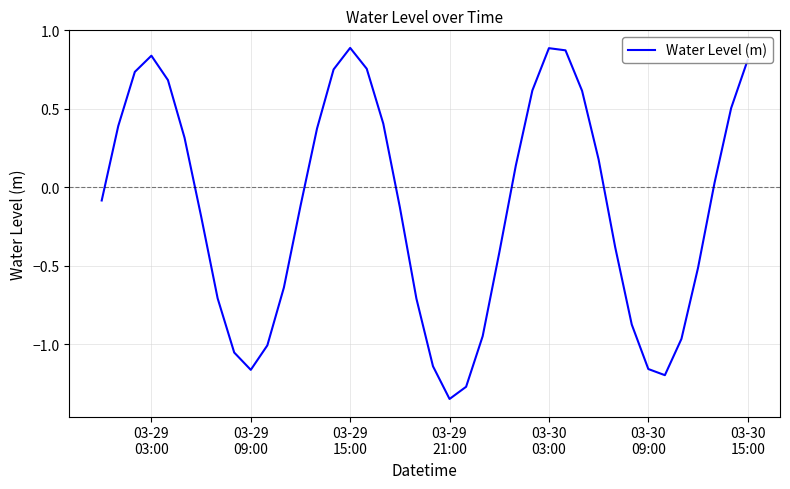

What is the difference between the maximum and minimum values?

2.2